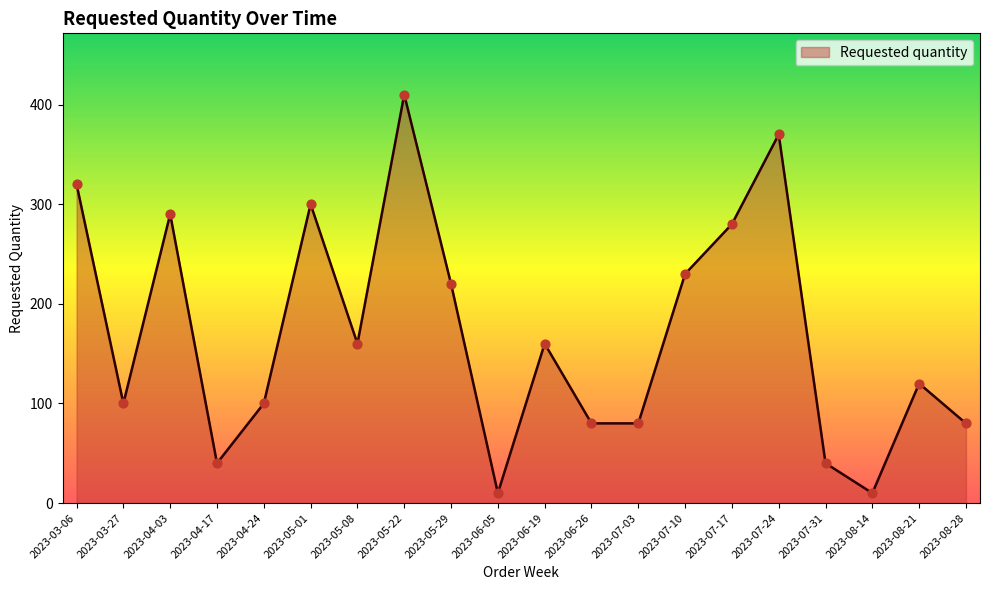

Approximately how many times larger is the value at 2023-04-03 compared to 2023-05-29?

1.3